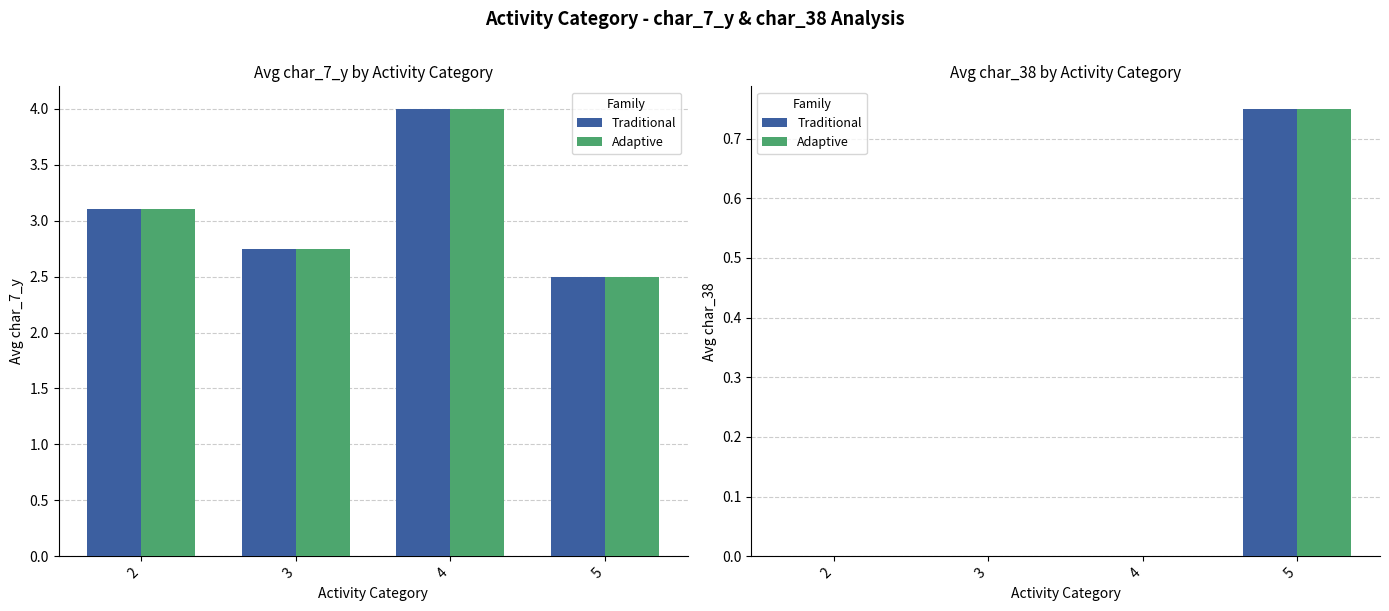

True or false: Traditional has a value of 0.8 at 5.

True